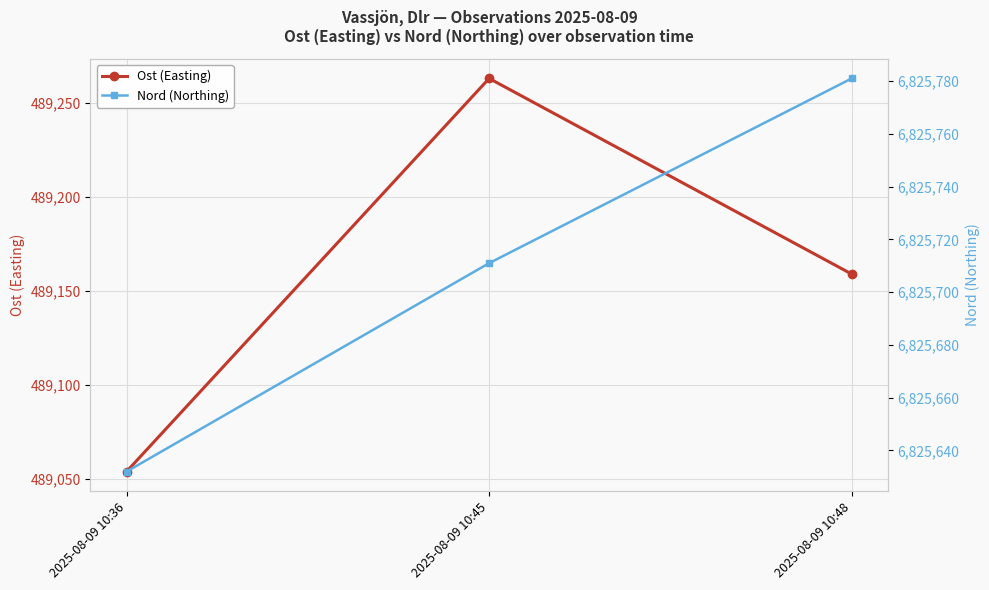

Count the Ost (Easting) values in the range 489054 to 489263.

3